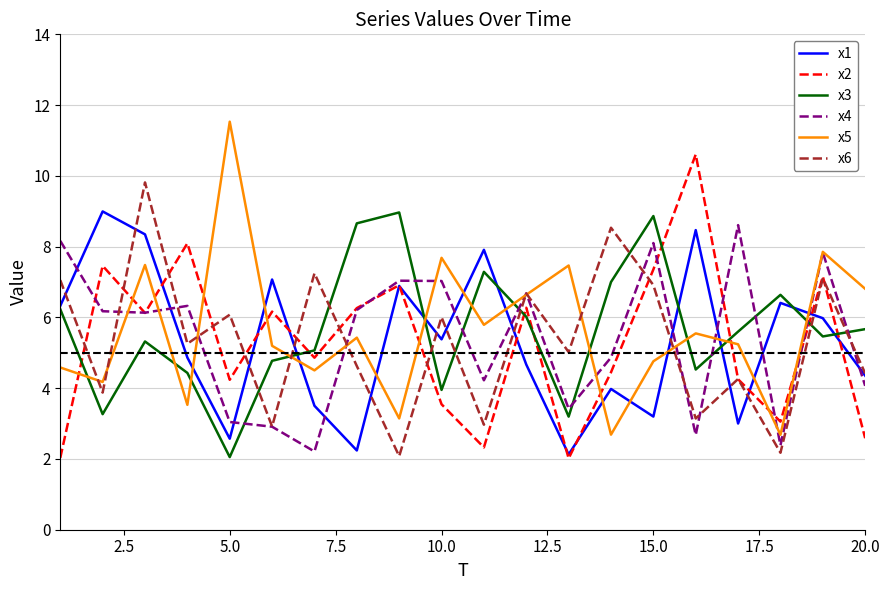

What is the minimum value for x6?

2.1